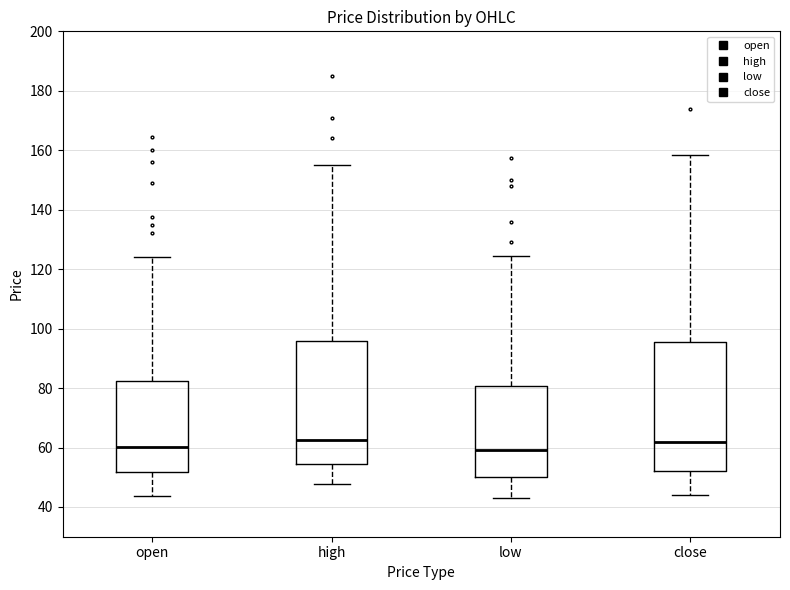

Reading left to right, read every box against the y-axis: the position of its median line, the range the box covers, and the ends of its whiskers. The values are not printed on the chart, so give them approximately, as read against the axis.

open: median 60, box 52 to 82, whiskers 44 to 124
high: median 62, box 54 to 96, whiskers 48 to 156
low: median 60, box 50 to 80, whiskers 44 to 124
close: median 62, box 52 to 96, whiskers 44 to 158